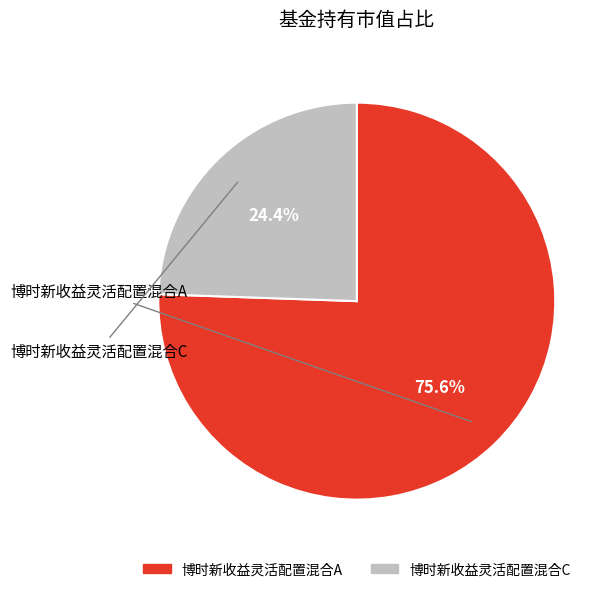

What percentage is the 博时新收益灵活配置混合C slice, to the nearest percent?

24%